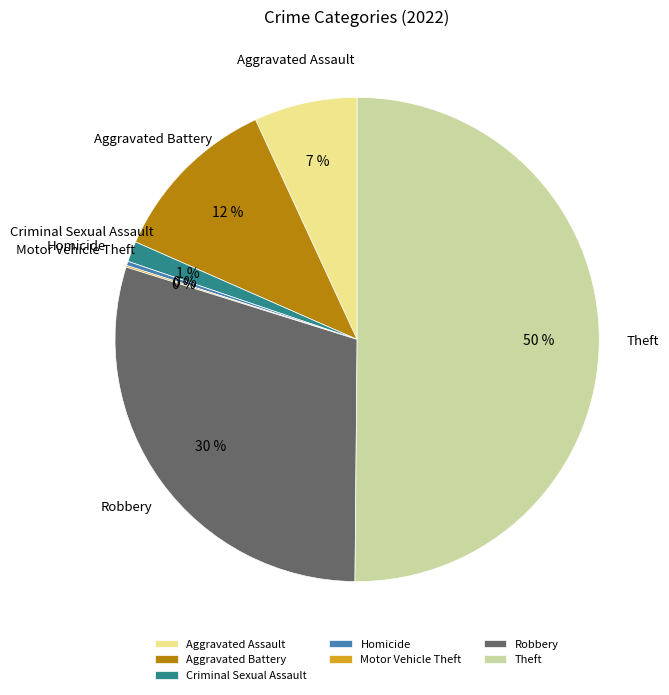

Between Robbery and Aggravated Battery, which is larger?

Robbery